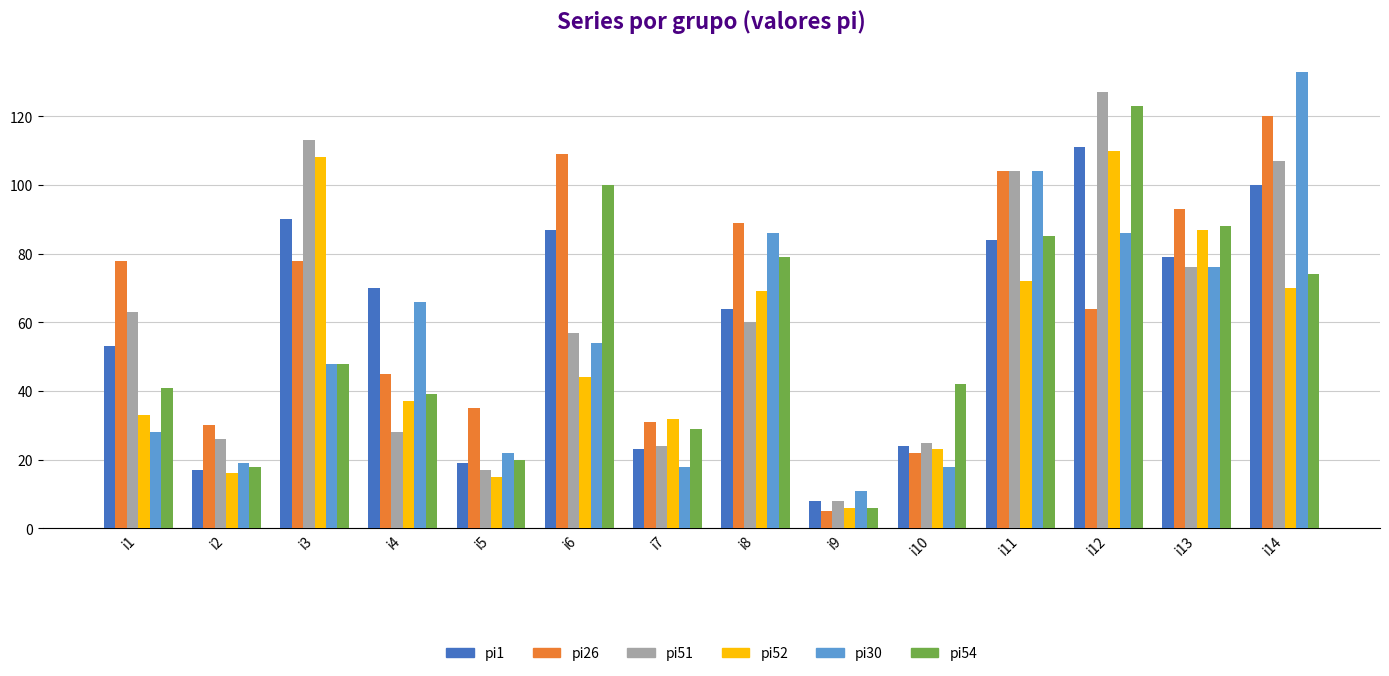

The pi30 series shows 26 at i8. True or false?

False